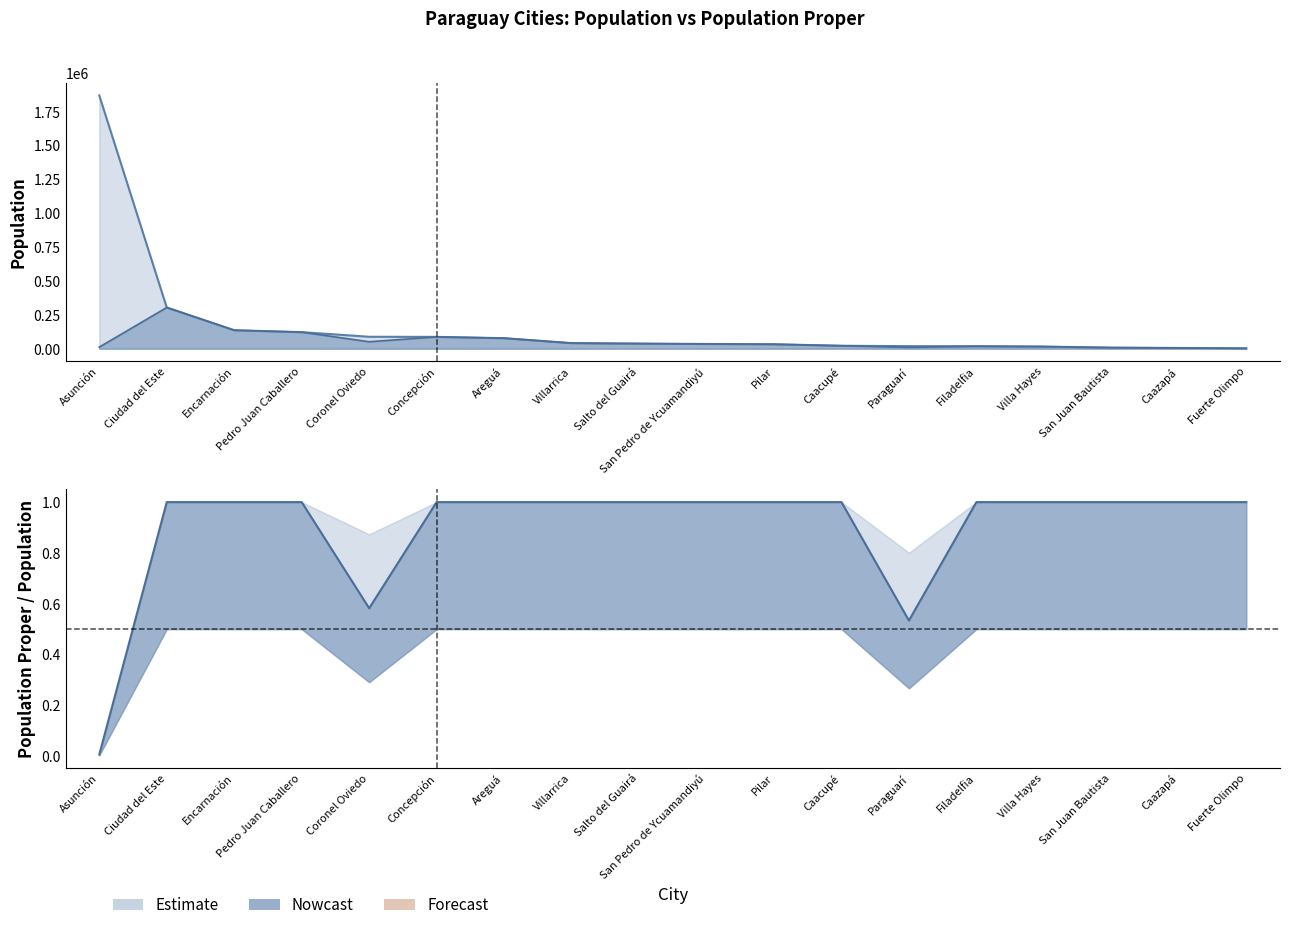

Reading left to right, extract all data points from this chart.

population: Asunción=1870000	Ciudad del Este=304282	Encarnación=136308	Pedro Juan Caballero=122190	Coronel Oviedo=88101	Concepción=87215	Areguá=77652	Villarrica=41157	Salto del Guairá=37600	San Pedro de Ycuamandiyú=35021	Pilar=32810	Caacupé=21696	Paraguarí=18881	Filadelfia=18210	Villa Hayes=15643	San Juan Bautista=7882	Caazapá=5504	Fuerte Olimpo=2475
population_proper: Asunción=11693	Ciudad del Este=304282	Encarnación=136308	Pedro Juan Caballero=122190	Coronel Oviedo=51286	Concepción=87215	Areguá=77652	Villarrica=41157	Salto del Guairá=37600	San Pedro de Ycuamandiyú=35021	Pilar=32810	Caacupé=21696	Paraguarí=10079	Filadelfia=18210	Villa Hayes=15643	San Juan Bautista=7882	Caazapá=5504	Fuerte Olimpo=2475